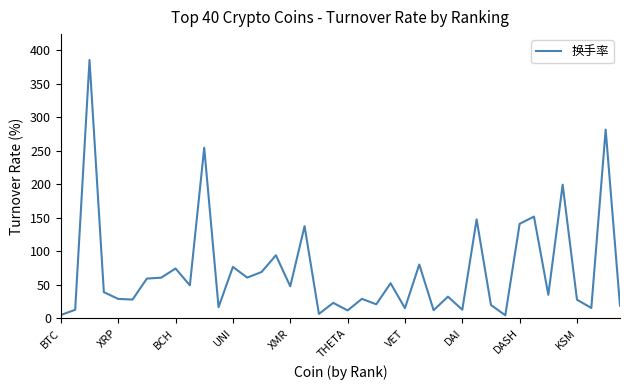

What is the difference between the maximum and minimum values?

380.9